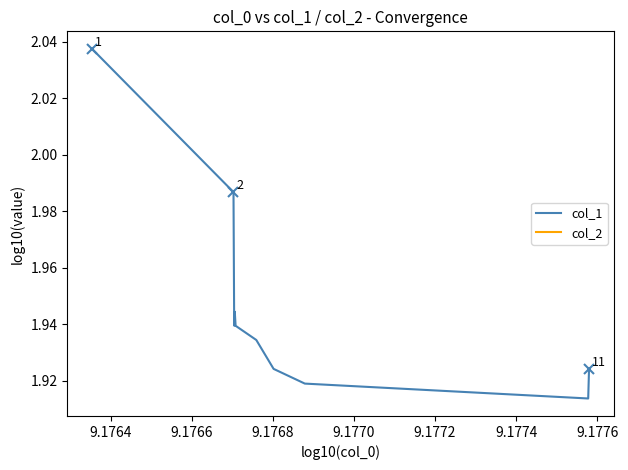

What is the minimum value shown in the chart?

1.9